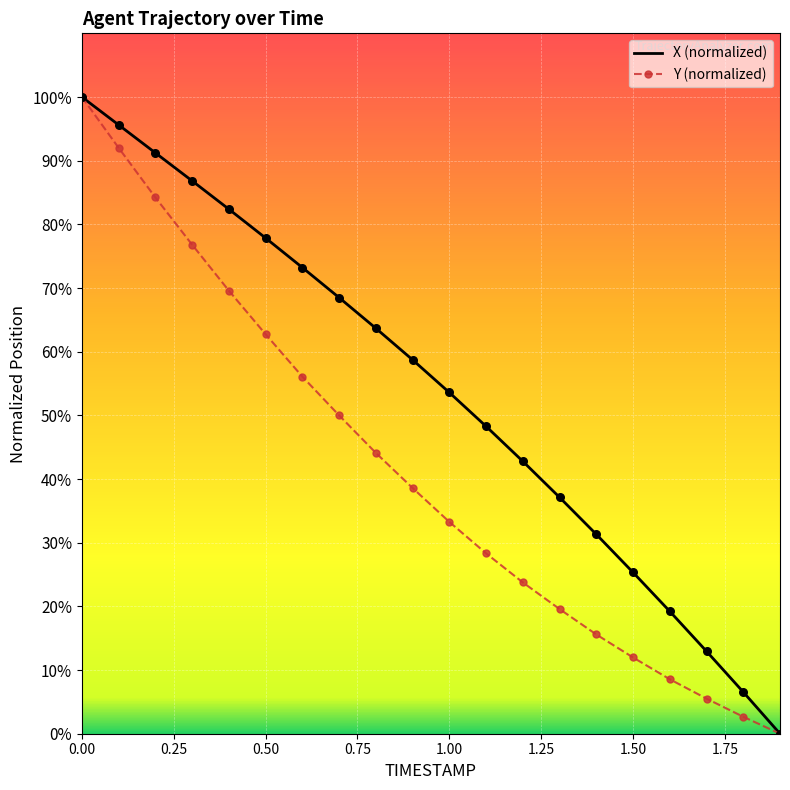

What are all the series names shown in the legend?

X (normalized), Y (normalized)